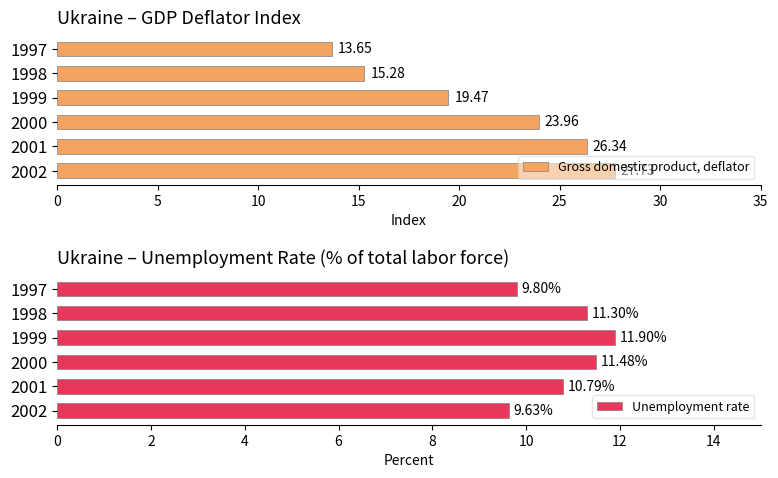

Rank the categories by Unemployment rate value from lowest to highest.

2002, 1997, 2001, 1998, 2000, 1999